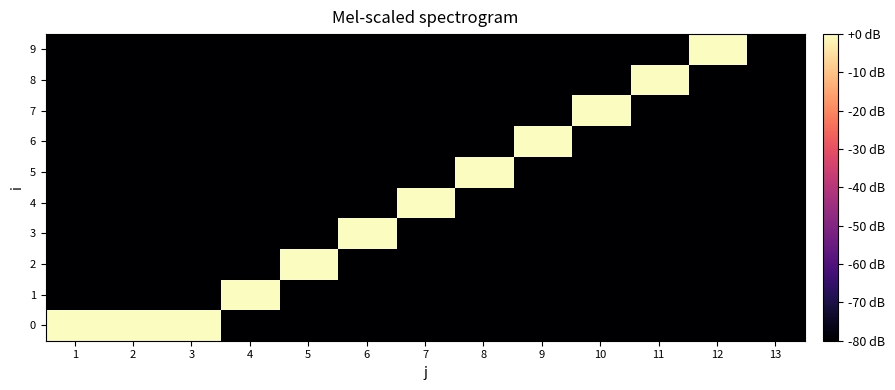

Reading left to right, list all the values displayed in this chart.

0: 1=0	2=0	3=0	4=-80	5=-80	6=-80	7=-80	8=-80	9=-80	10=-80	11=-80	12=-80	13=-80
1: 1=-80	2=-80	3=-80	4=0	5=-80	6=-80	7=-80	8=-80	9=-80	10=-80	11=-80	12=-80	13=-80
2: 1=-80	2=-80	3=-80	4=-80	5=0	6=-80	7=-80	8=-80	9=-80	10=-80	11=-80	12=-80	13=-80
3: 1=-80	2=-80	3=-80	4=-80	5=-80	6=0	7=-80	8=-80	9=-80	10=-80	11=-80	12=-80	13=-80
4: 1=-80	2=-80	3=-80	4=-80	5=-80	6=-80	7=0	8=-80	9=-80	10=-80	11=-80	12=-80	13=-80
5: 1=-80	2=-80	3=-80	4=-80	5=-80	6=-80	7=-80	8=0	9=-80	10=-80	11=-80	12=-80	13=-80
6: 1=-80	2=-80	3=-80	4=-80	5=-80	6=-80	7=-80	8=-80	9=0	10=-80	11=-80	12=-80	13=-80
7: 1=-80	2=-80	3=-80	4=-80	5=-80	6=-80	7=-80	8=-80	9=-80	10=0	11=-80	12=-80	13=-80
8: 1=-80	2=-80	3=-80	4=-80	5=-80	6=-80	7=-80	8=-80	9=-80	10=-80	11=0	12=-80	13=-80
9: 1=-80	2=-80	3=-80	4=-80	5=-80	6=-80	7=-80	8=-80	9=-80	10=-80	11=-80	12=0	13=-80